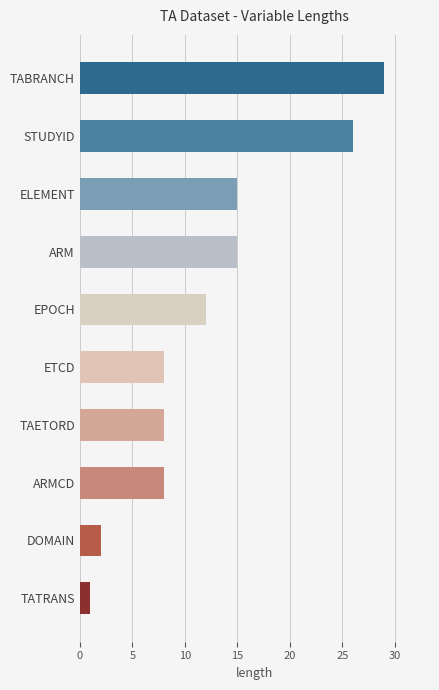

How many bars are there in total?

10